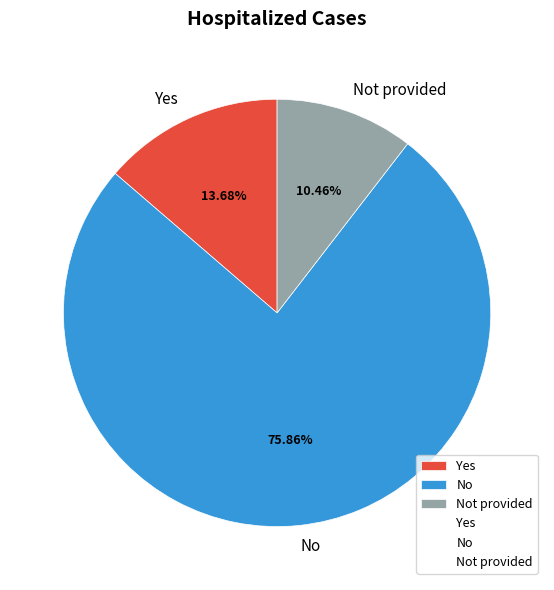

To the nearest percent, what percentage of the pie is No?

76%